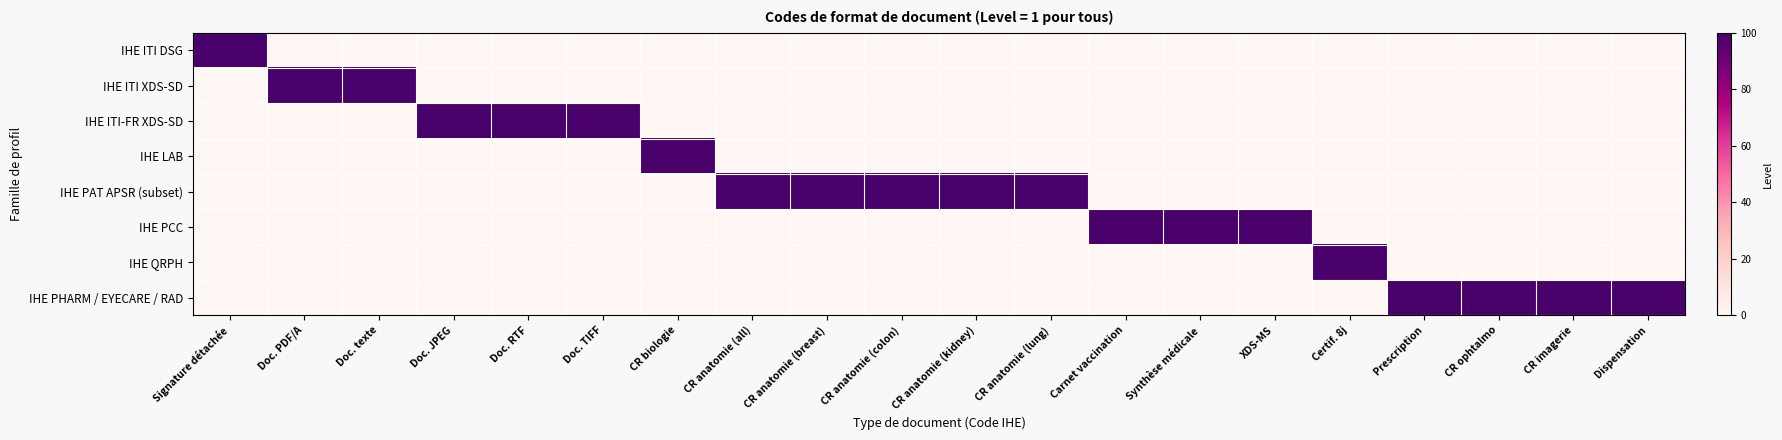

What is the spread (max minus min) of values at CR anatomie (all)?

100